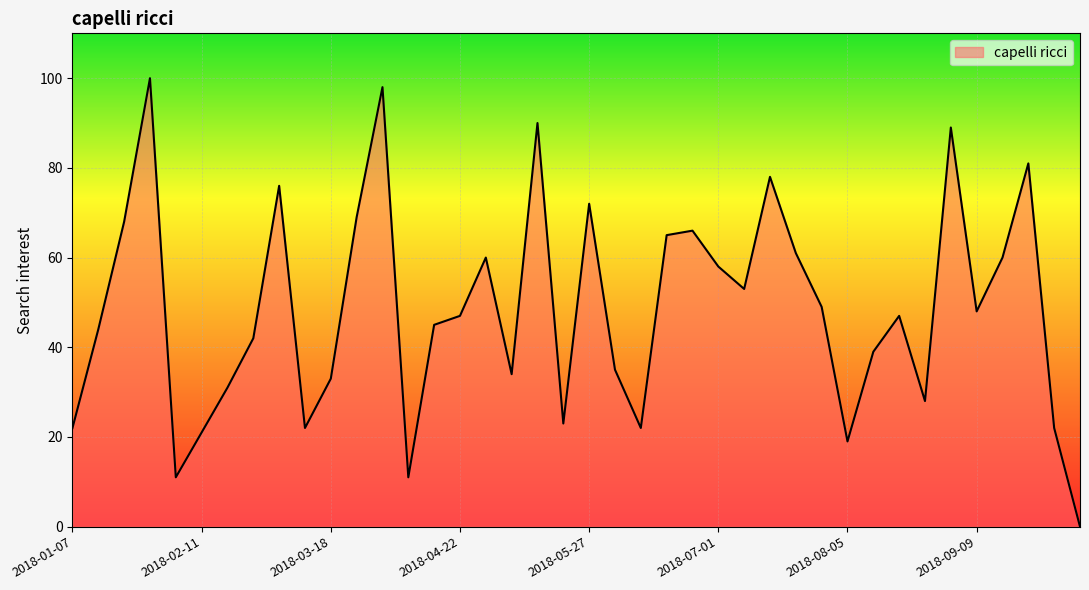

What is the difference between the maximum and minimum values?

100